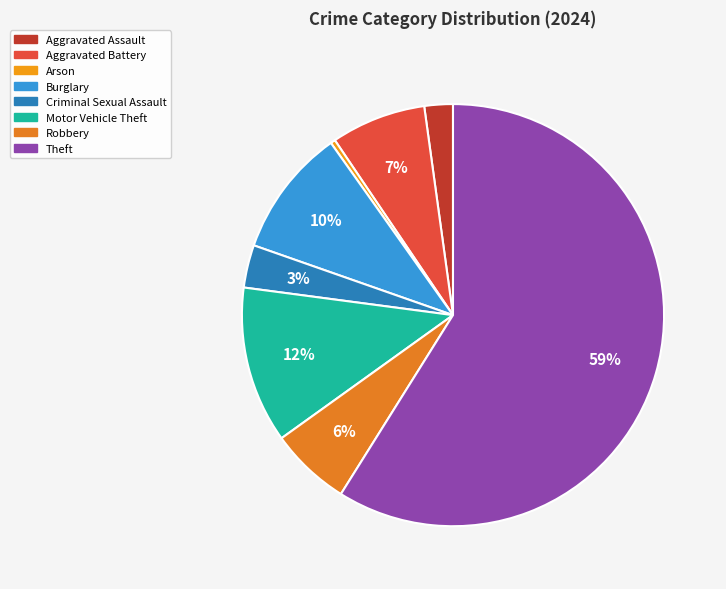

How many segments does this pie chart have?

8